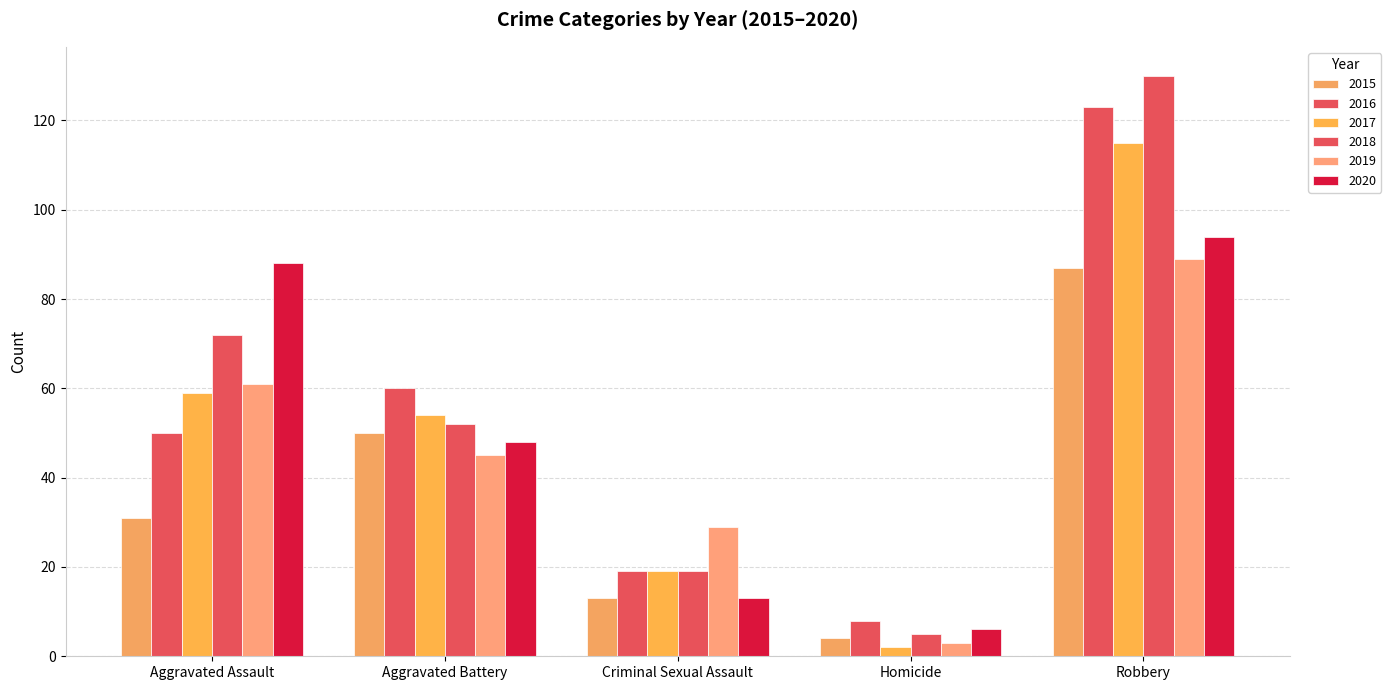

What is the value of the 2018 bar at the 3rd from the left?

19